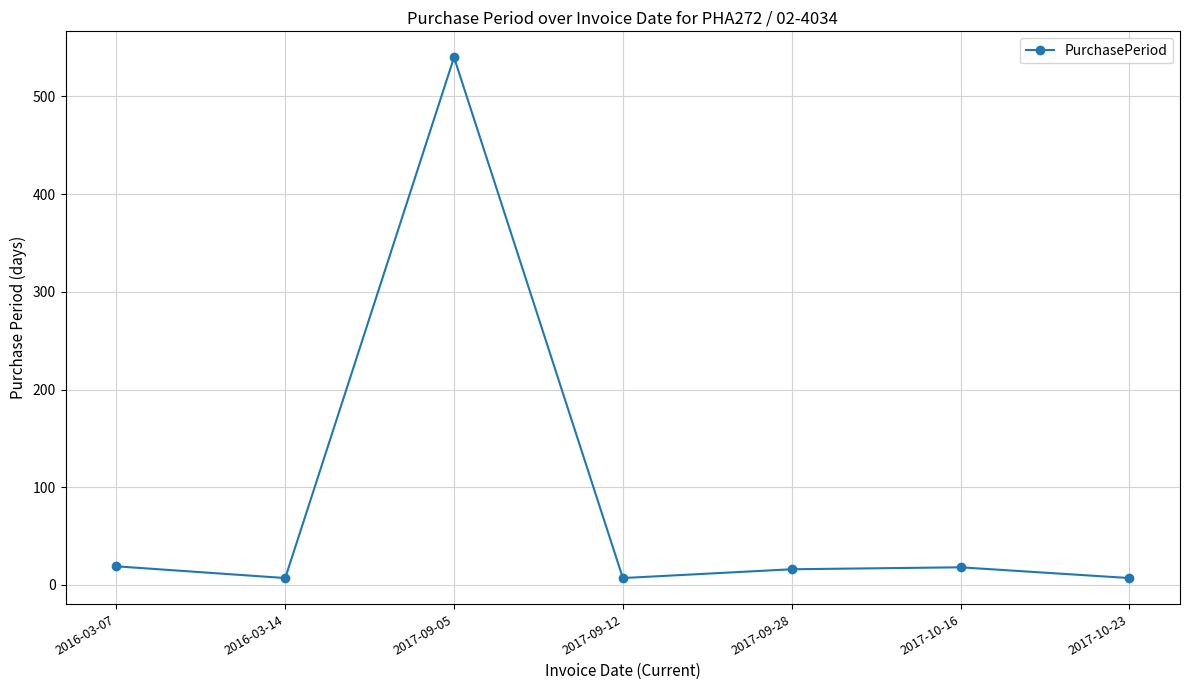

What is the label of the 7th point from the right?

2016-03-07